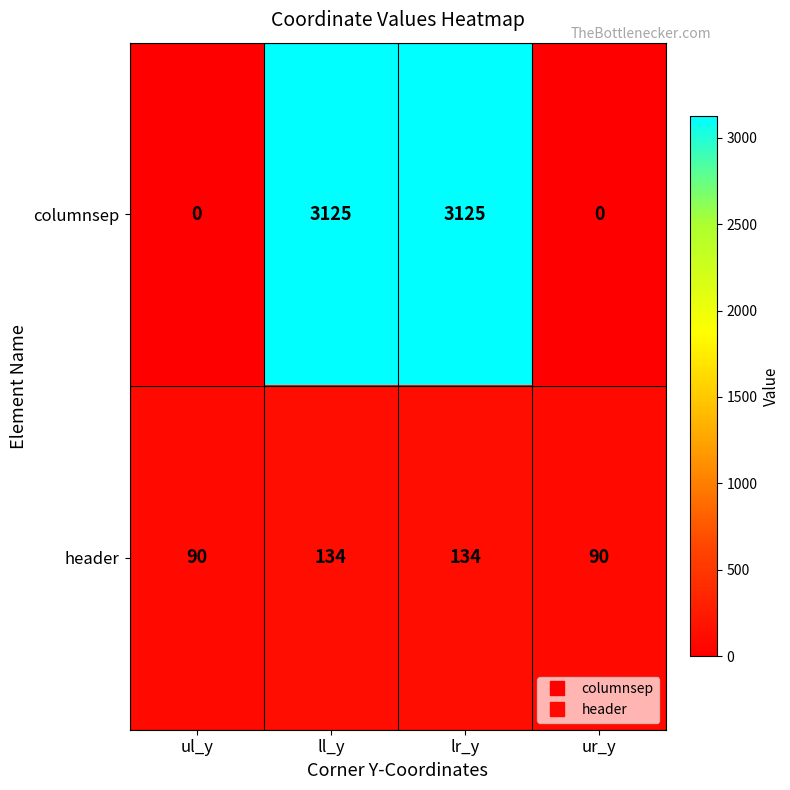

What is the difference between the maximum and minimum values in the header series?

44